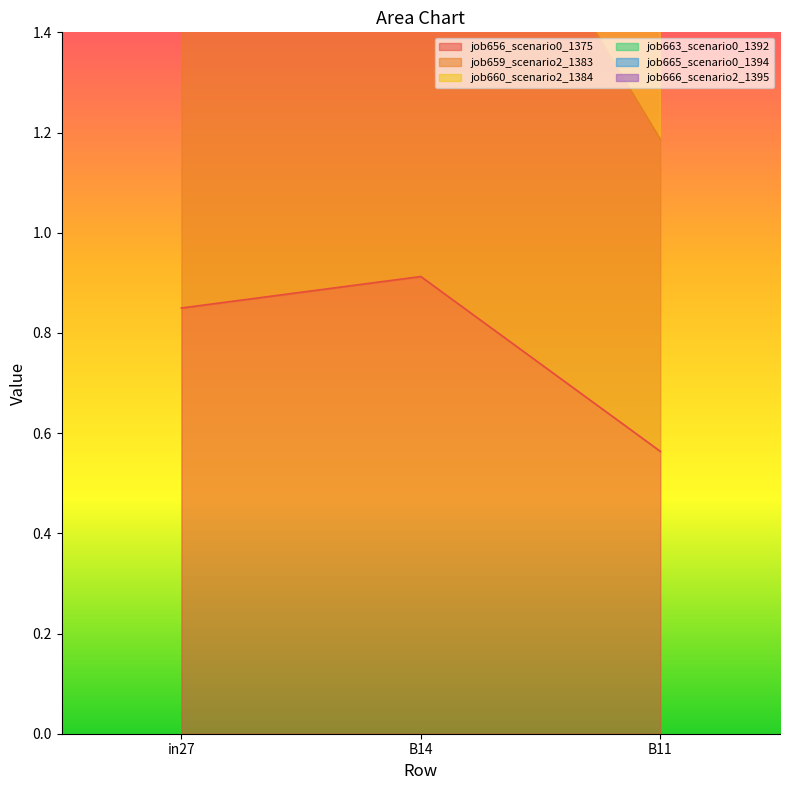

What are all the series names shown in the legend?

job656_scenario0_1375, job659_scenario2_1383, job660_scenario2_1384, job663_scenario0_1392, job665_scenario0_1394, job666_scenario2_1395